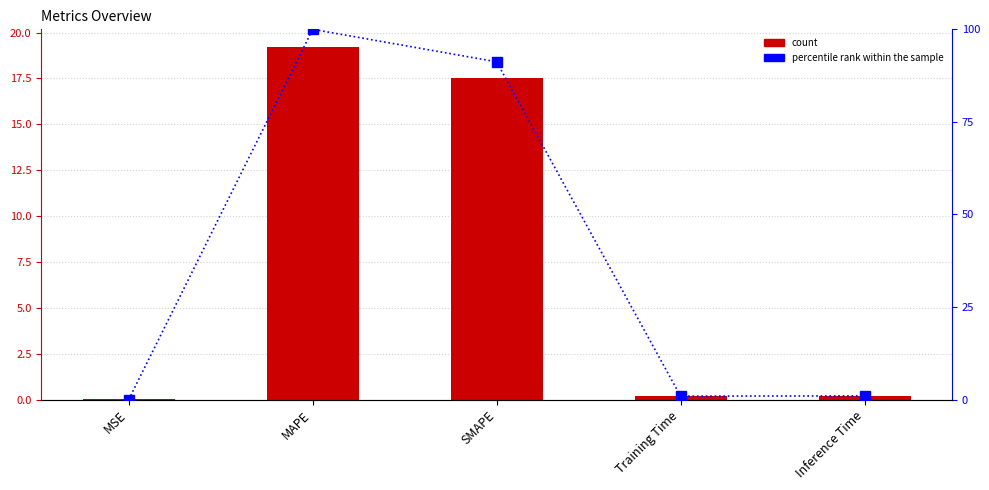

How many values in percentile rank are above zero?

4